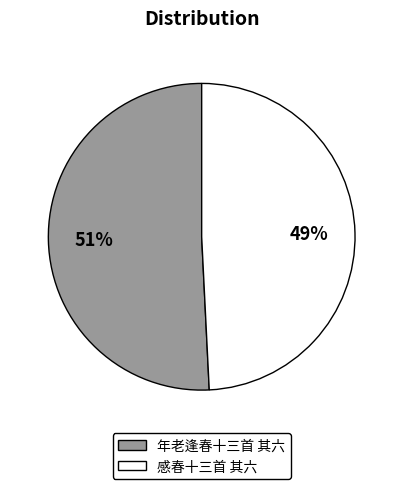

Do 感春十三首 其六 and 年老逢春十三首 其六 together represent more than half of the pie?

Yes